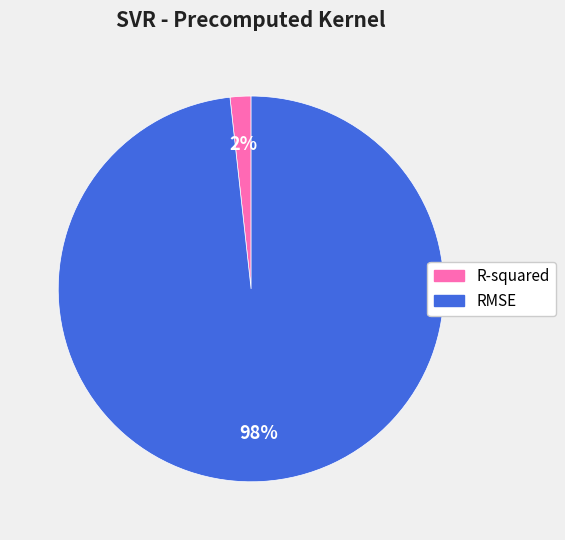

How many segments does this pie chart have?

2